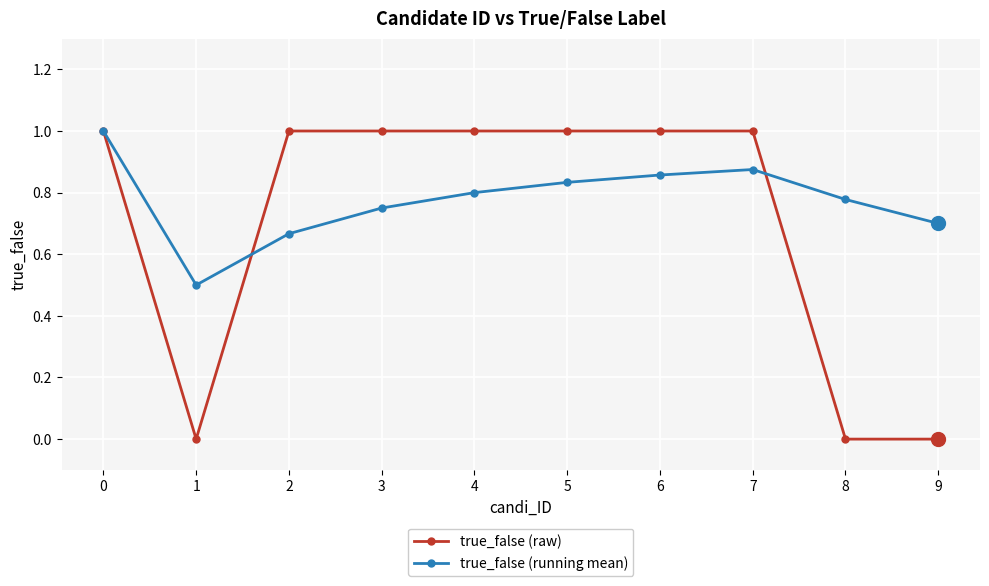

Where is the first local maximum for true_false (running mean)?

7